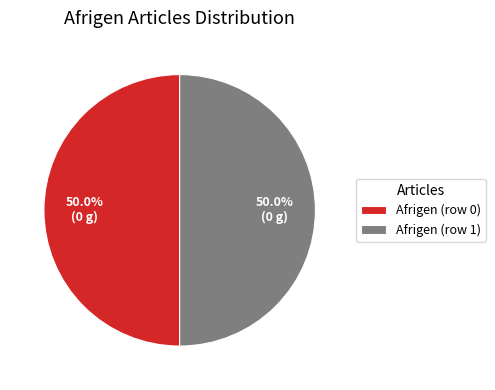

To the nearest percent, what is the combined percentage of Afrigen (row 1) and Afrigen (row 0)?

100%